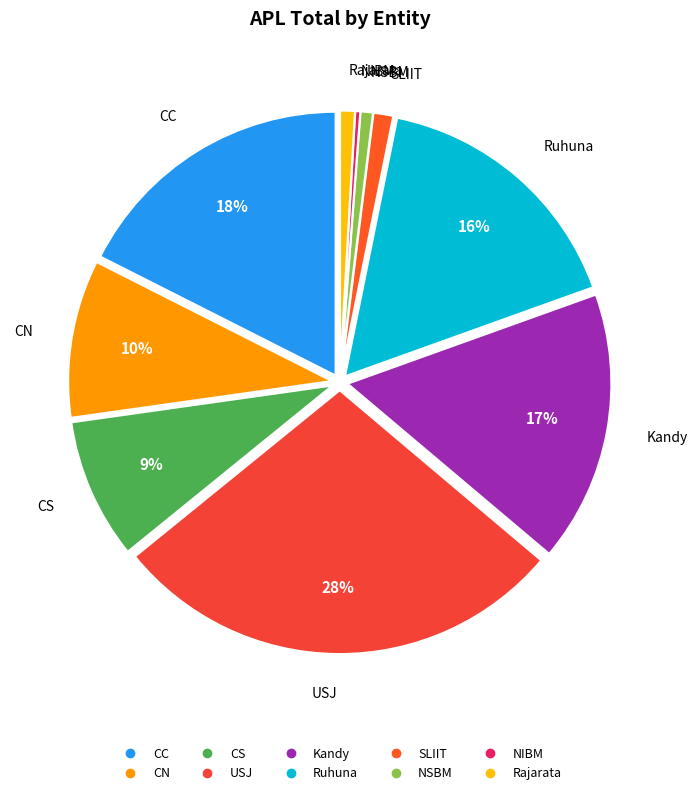

What is the largest slice in the pie chart?

USJ